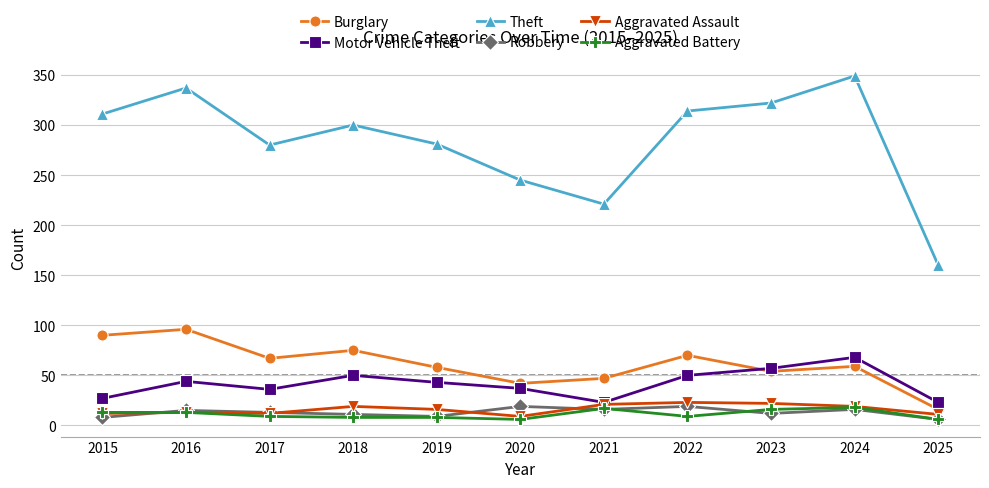

What is the value of the Aggravated Battery point at the 2nd from the left?

13